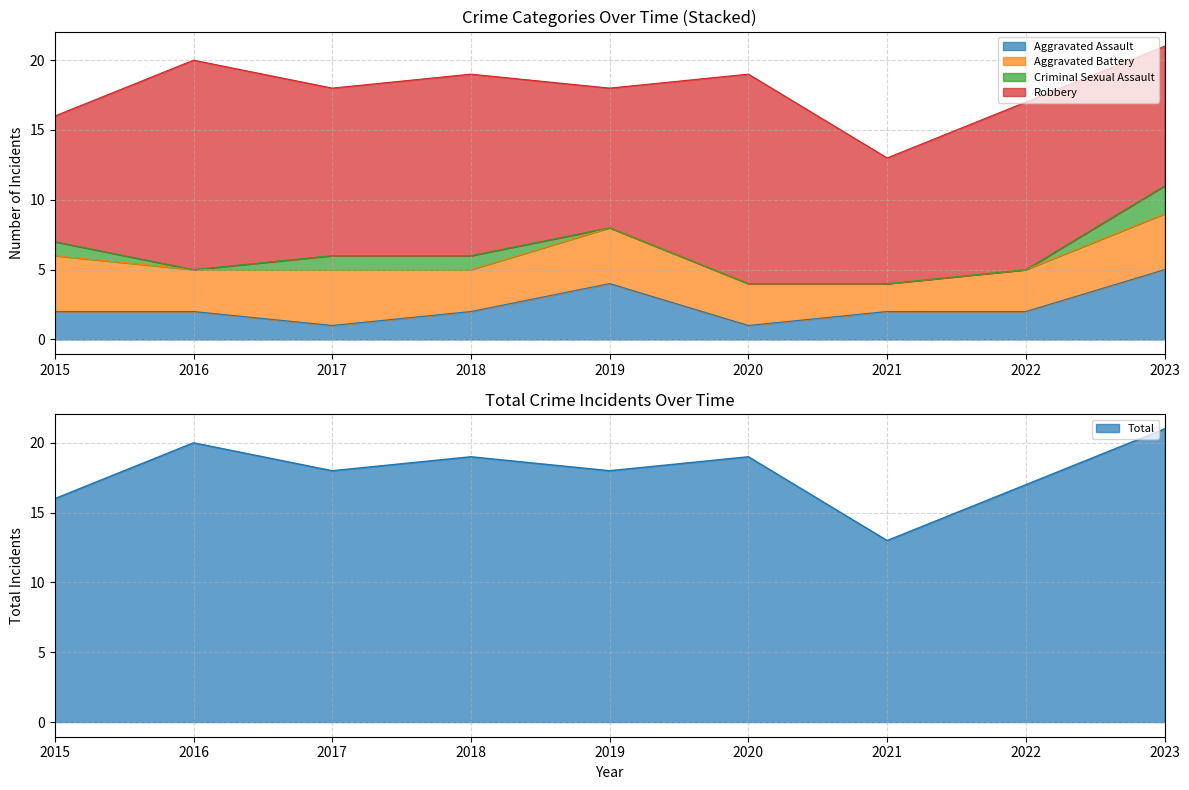

The value of Robbery at 2016 is 3. True or false?

False